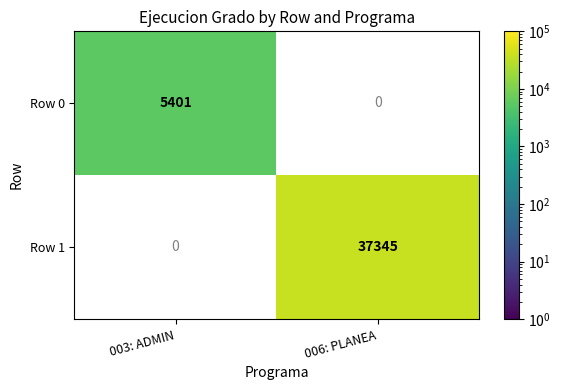

At how many categories does at least one series exceed 7242?

1